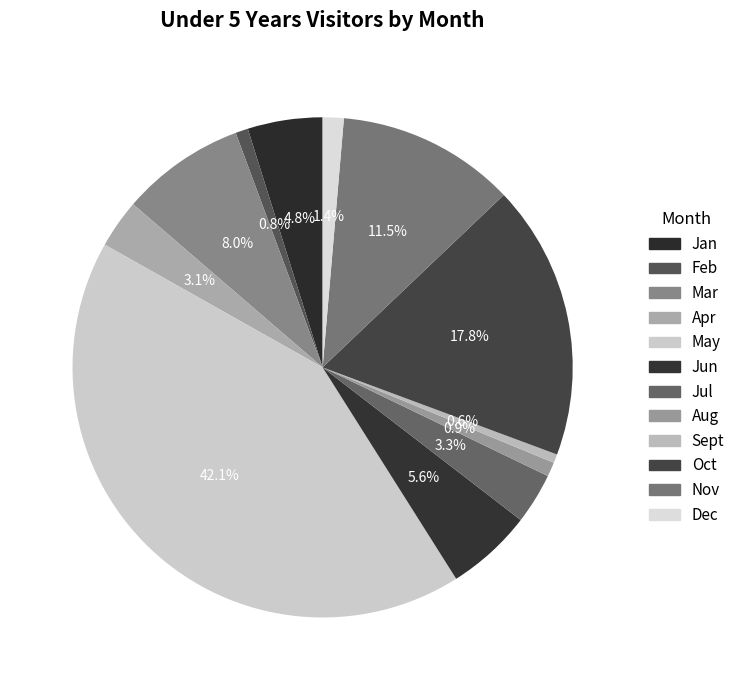

To the nearest percent, what is the average slice percentage?

8%